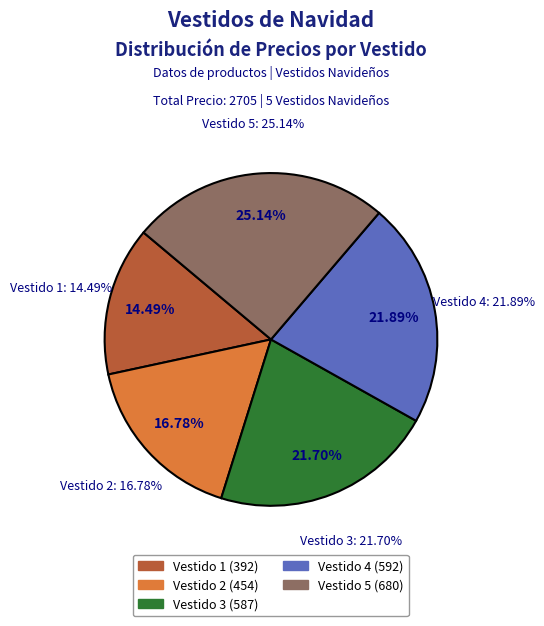

To the nearest percent, what is the difference between the Vestido 2 and Vestido 5 slice percentages?

8%